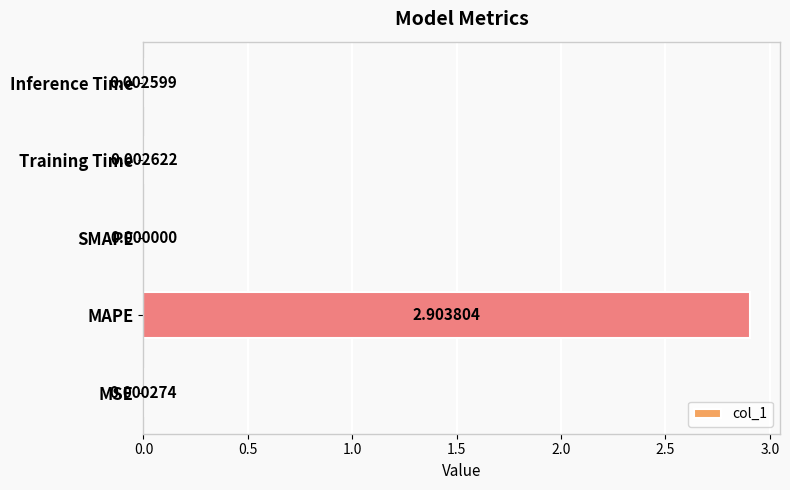

What is the sum of all values?

2.9